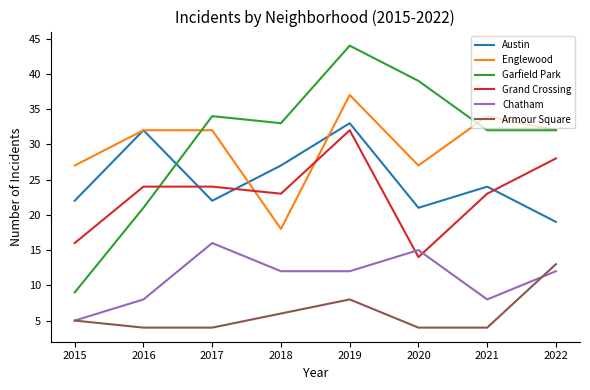

The Englewood series shows 32 at 2017. True or false?

True